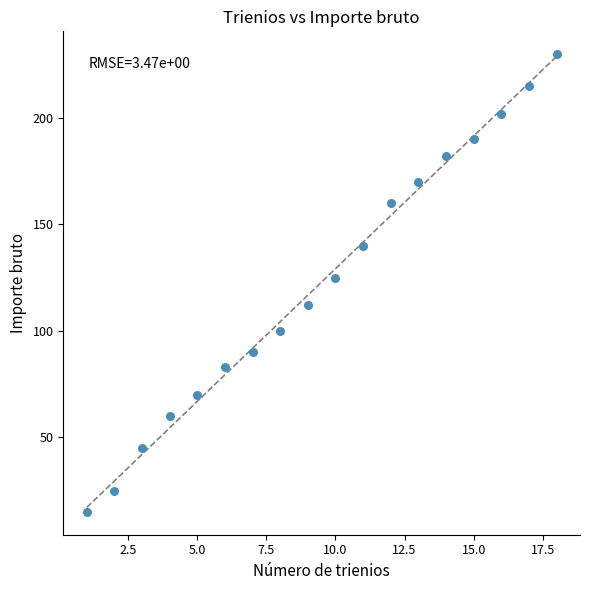

What is the range of X values (max minus min)?

17